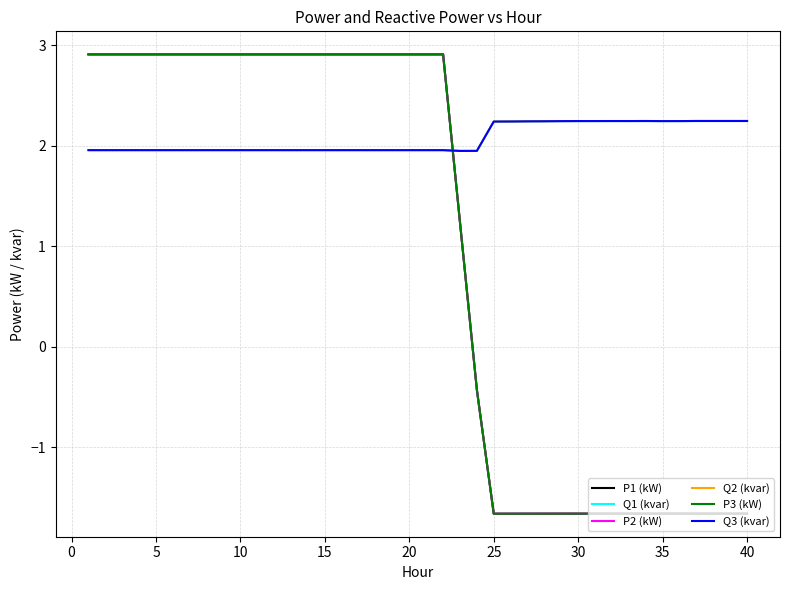

What are all the series names shown in the legend?

P1 (kW), Q1 (kvar), P2 (kW), Q2 (kvar), P3 (kW), Q3 (kvar)